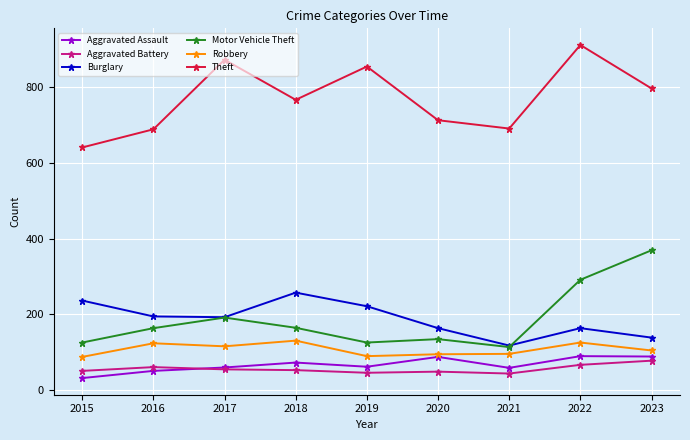

What is the difference between the second highest and second lowest values in the Aggravated Battery series?

21